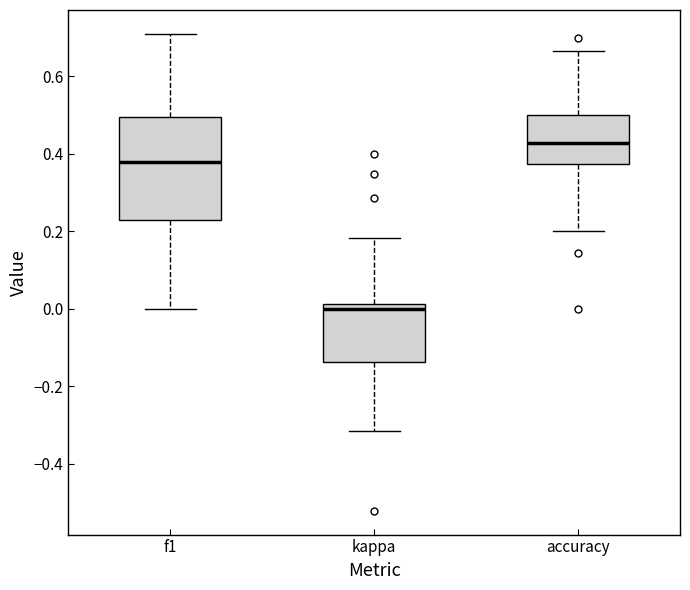

Which box has the highest median line?

accuracy